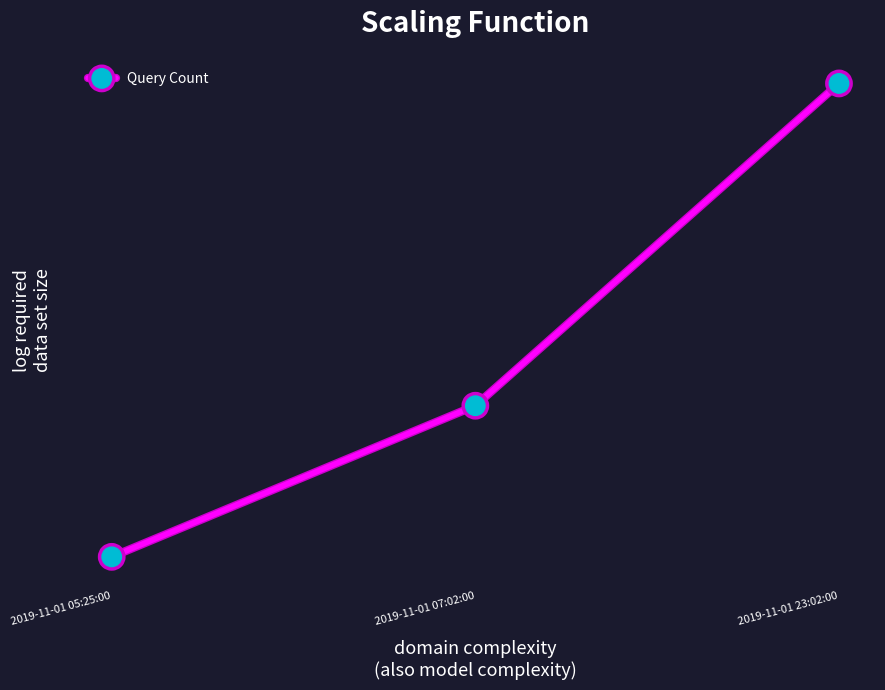

Does the chart have visible grid lines?

No